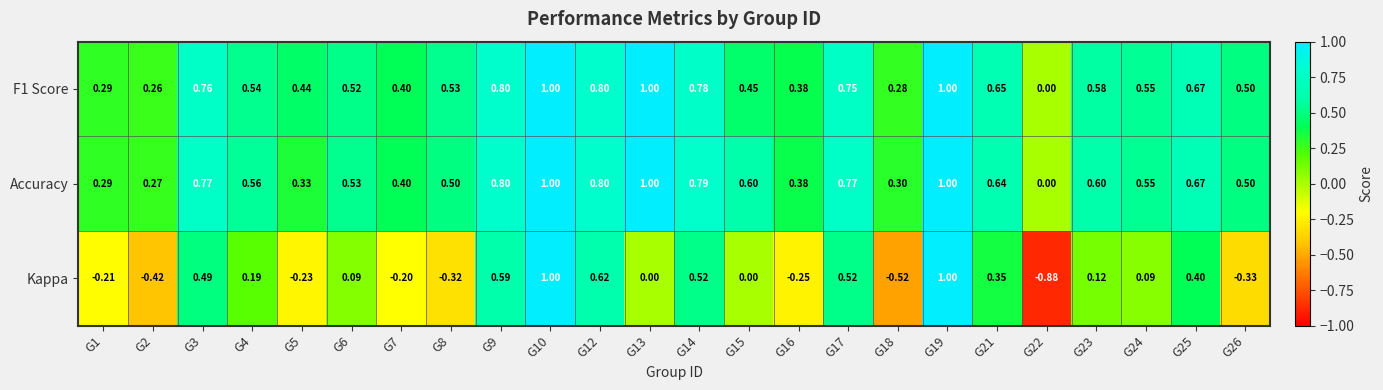

Between G22 and G26, which series saw the biggest shift?

Kappa